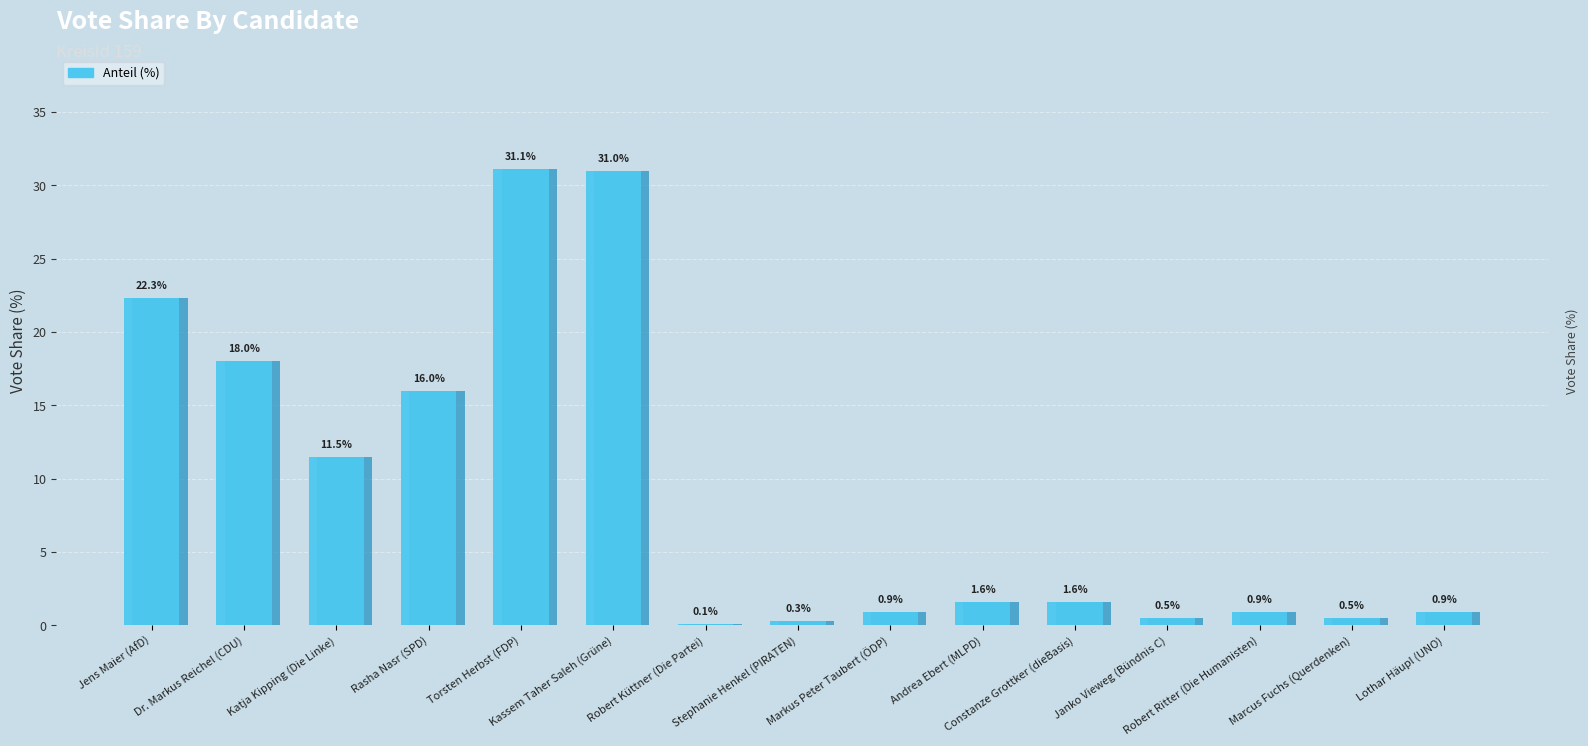

How many data points does each series have?

15